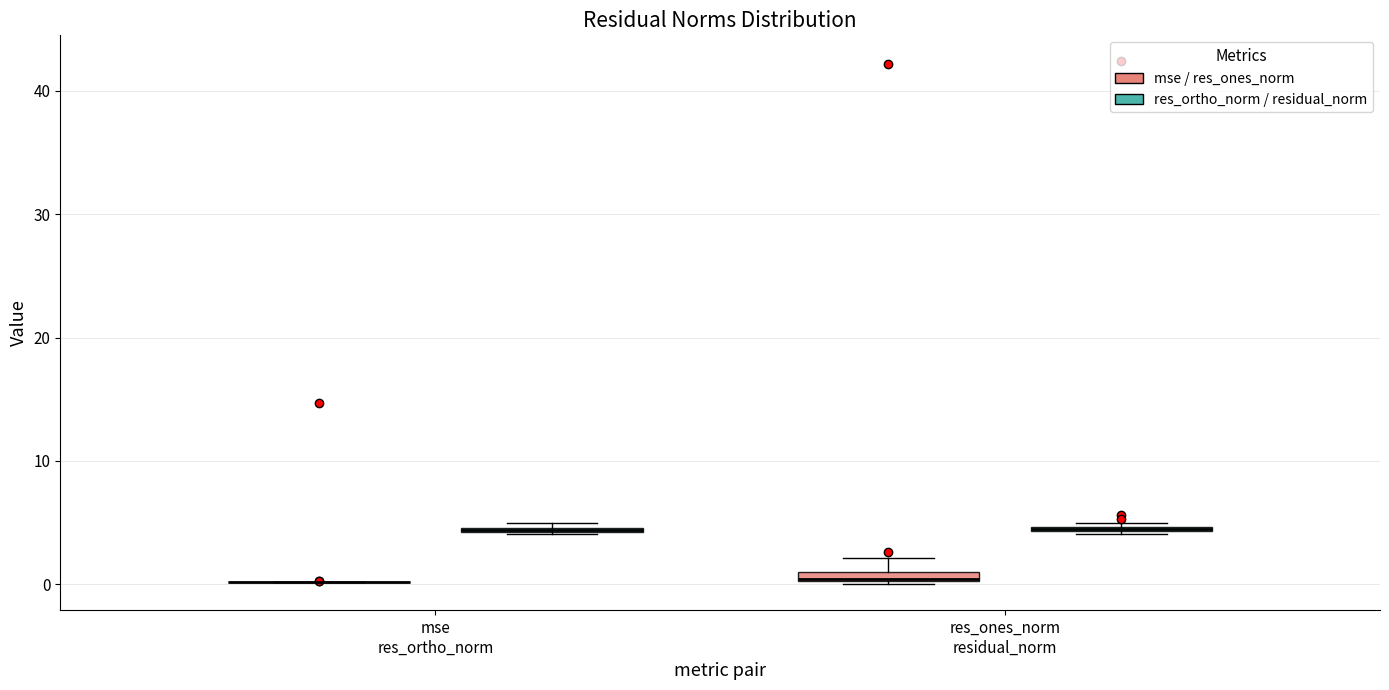

Where is the upper edge of the box for mse res_ortho_norm (res_ortho_norm / residual_norm) on the y-axis? The values are not printed on the chart, so give them approximately, as read against the axis.

5